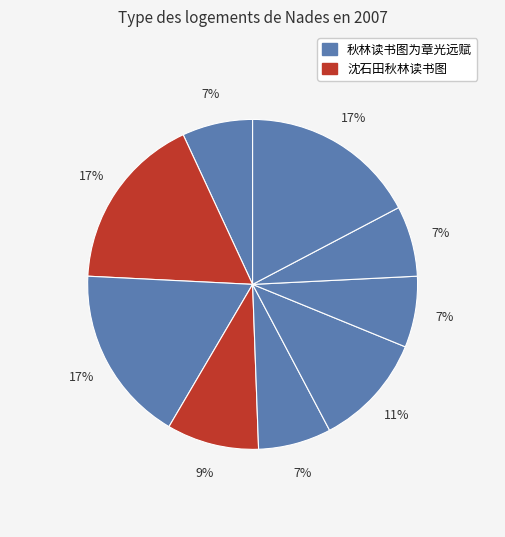

Count the number of slices in the pie.

9